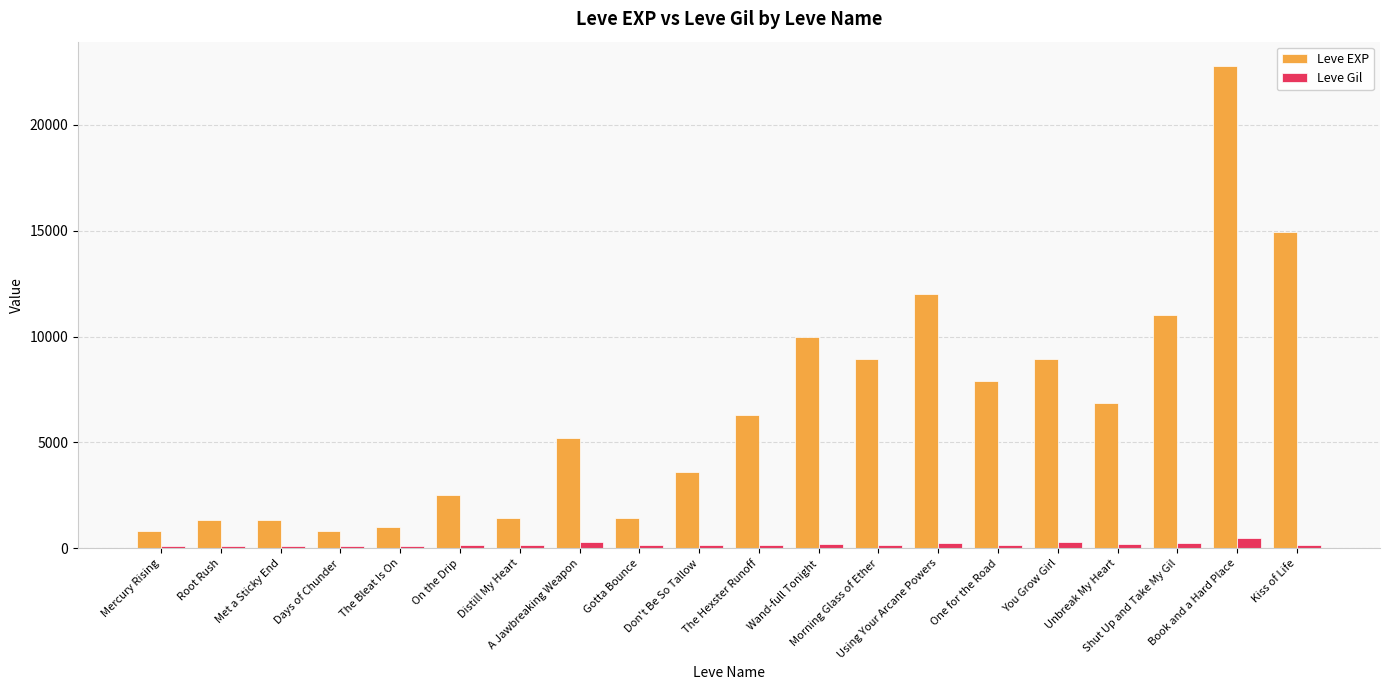

How many groups of bars are there?

20